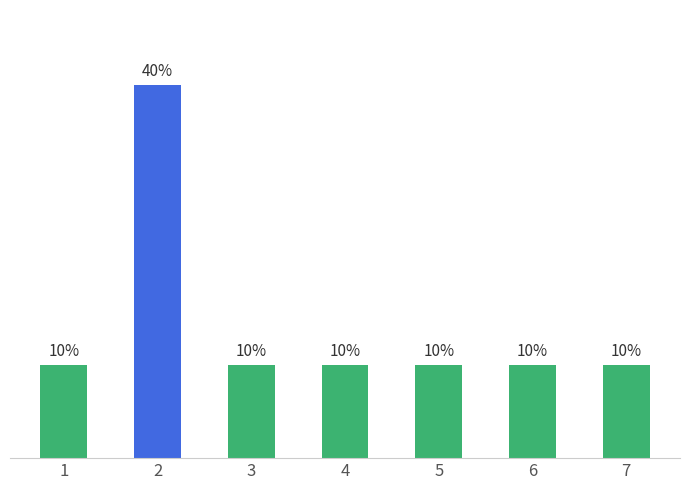

True or false: the data shows 10 at 6.

True